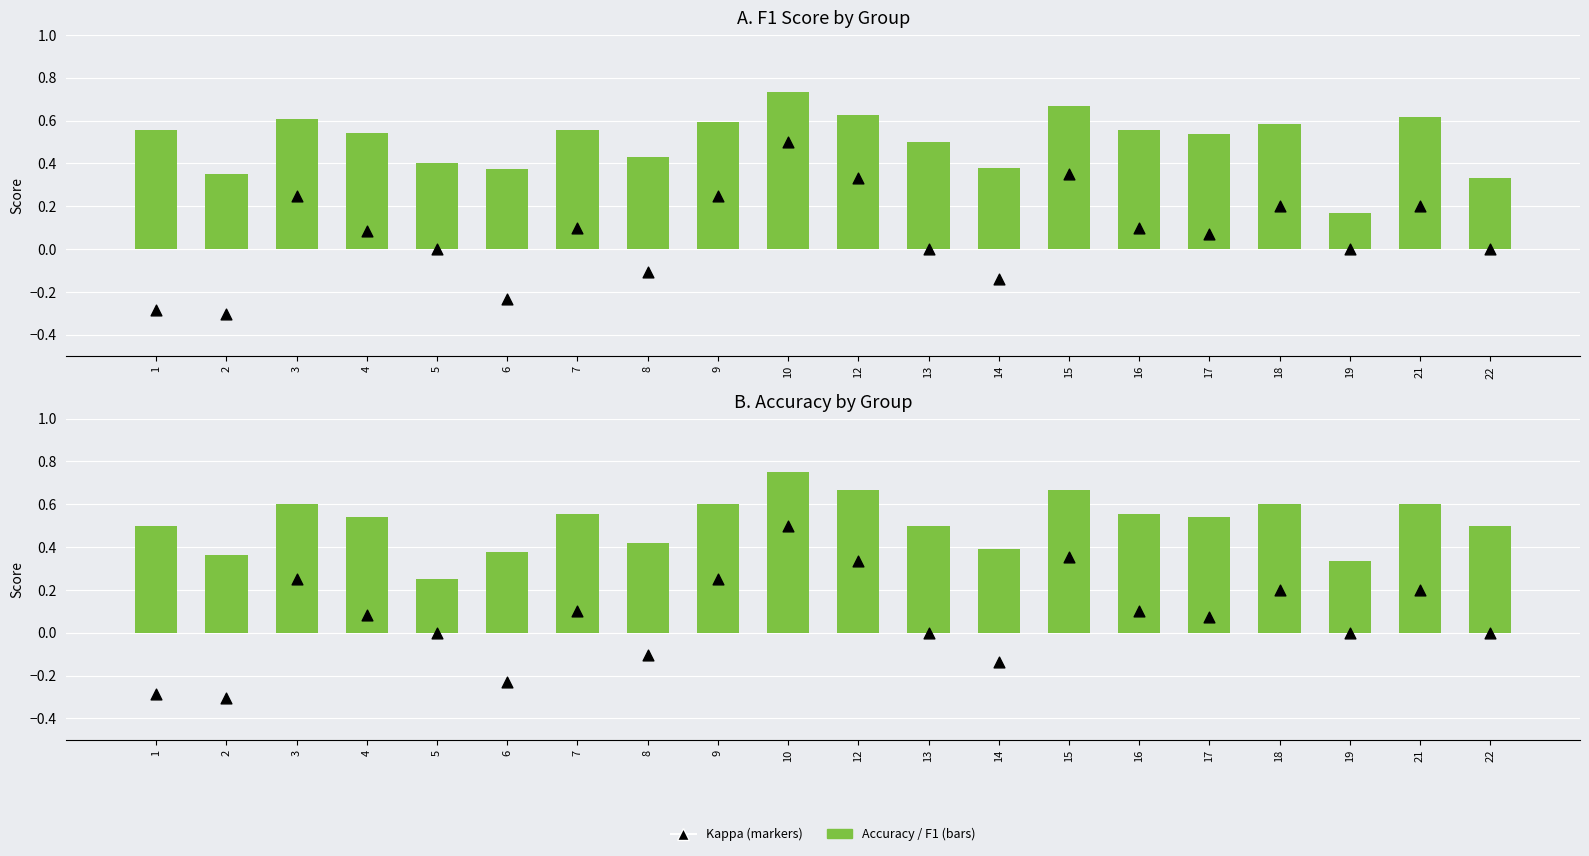

Is the value of kappa (marker) at 2 greater than the value of f1 (bar) at 18?

No